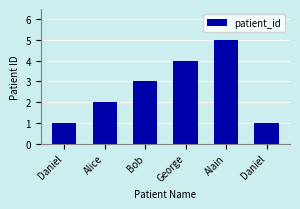

Does the chart contain any negative values?

No